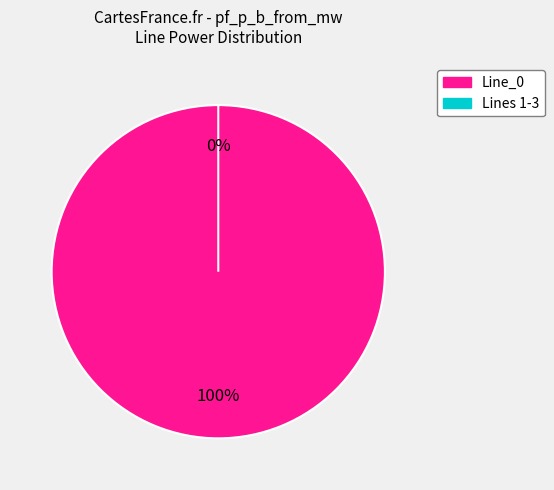

Which category has the biggest portion of the pie?

Line_0